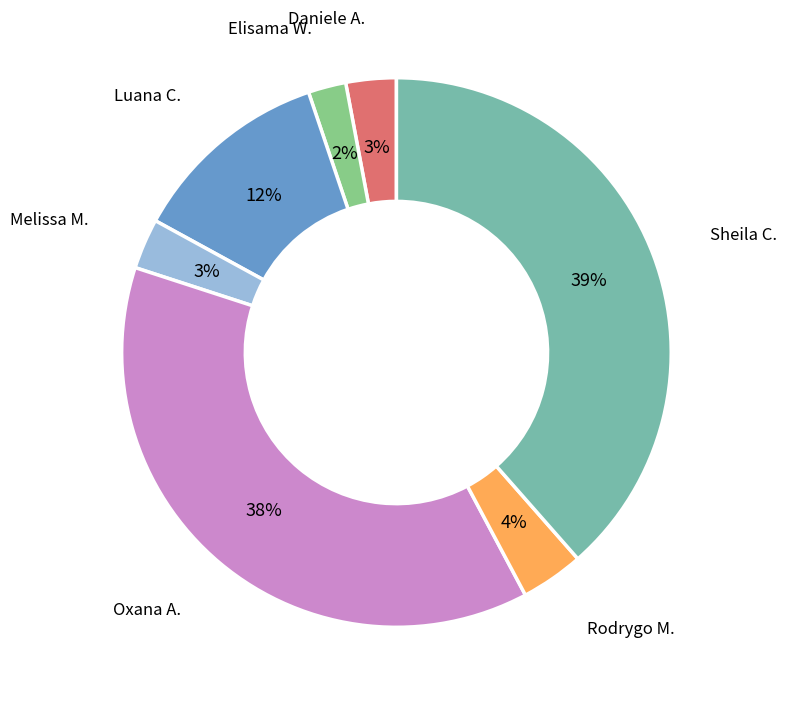

Is Rodrygo M. the majority of the pie?

No